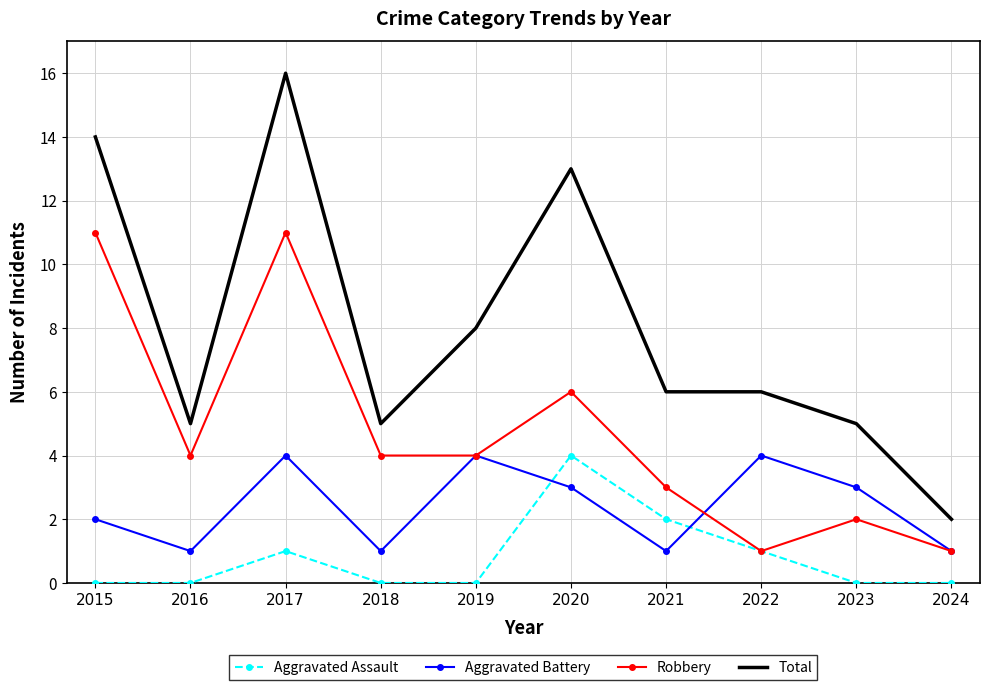

The Aggravated Battery series shows 4 at 2022. True or false?

True